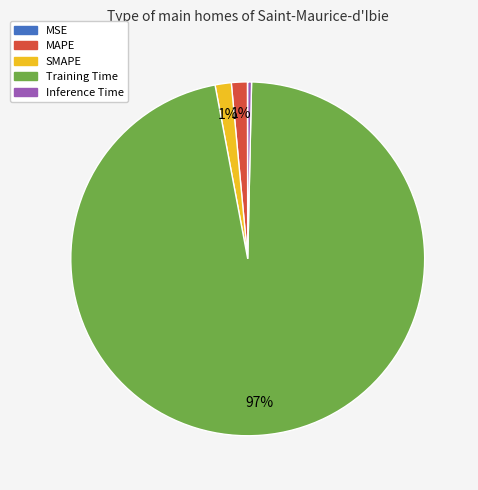

The MAPE slice represents 7% of the pie. True or false?

False